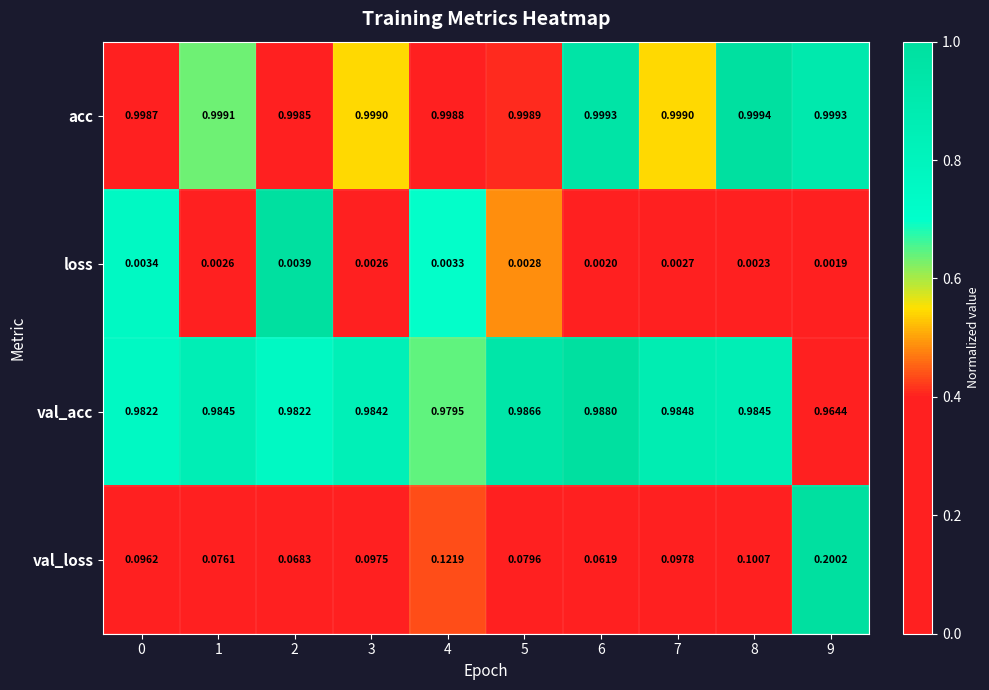

Which series has the largest total across all categories?

acc